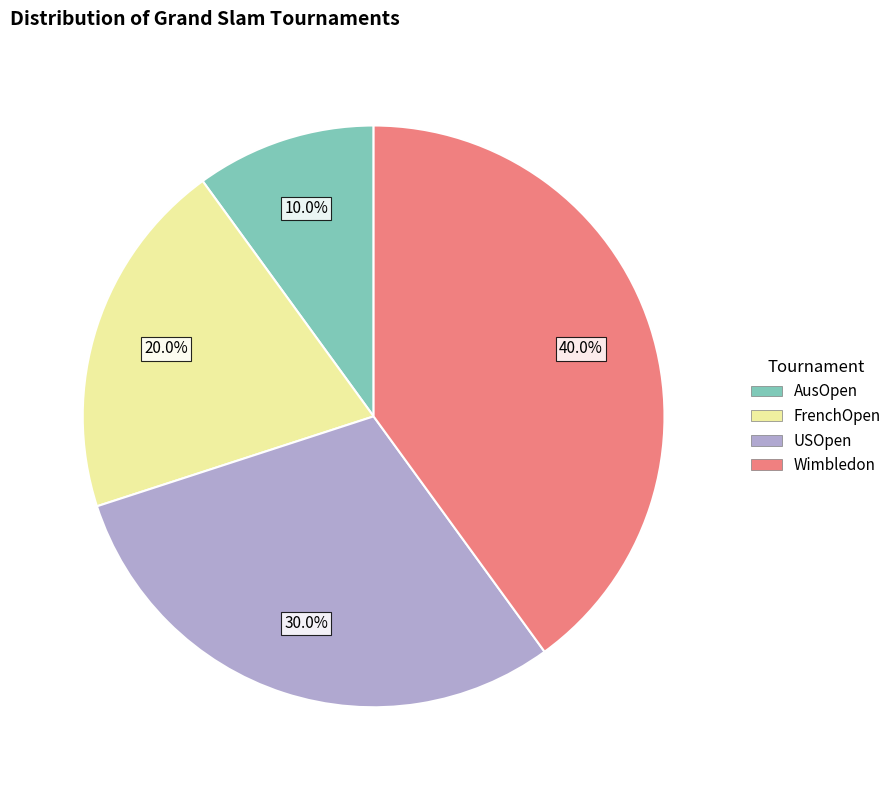

Is USOpen the majority of the pie?

No